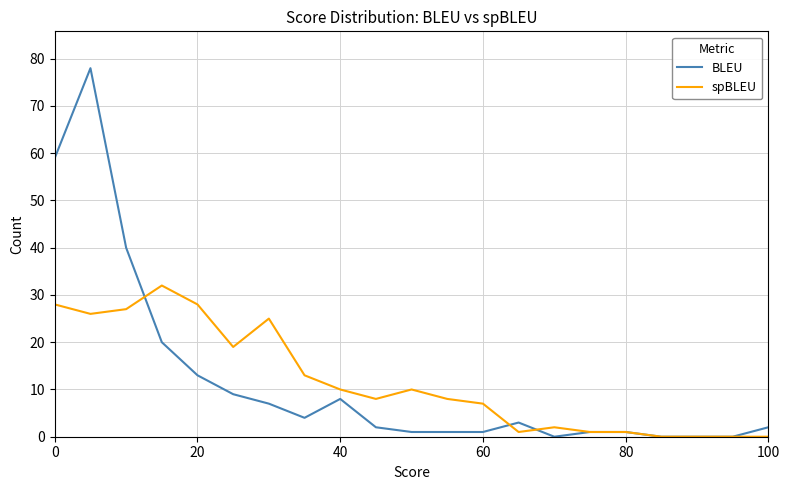

Which series has the widest spread of values?

BLEU